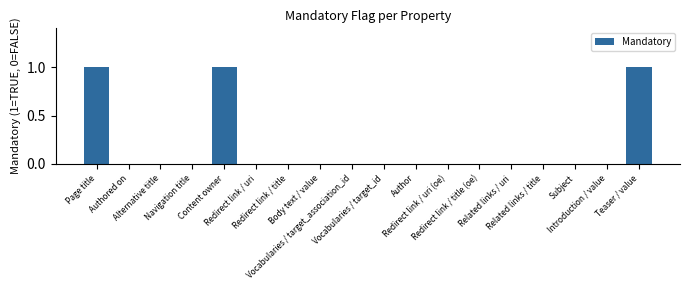

What is the sum of all values?

3